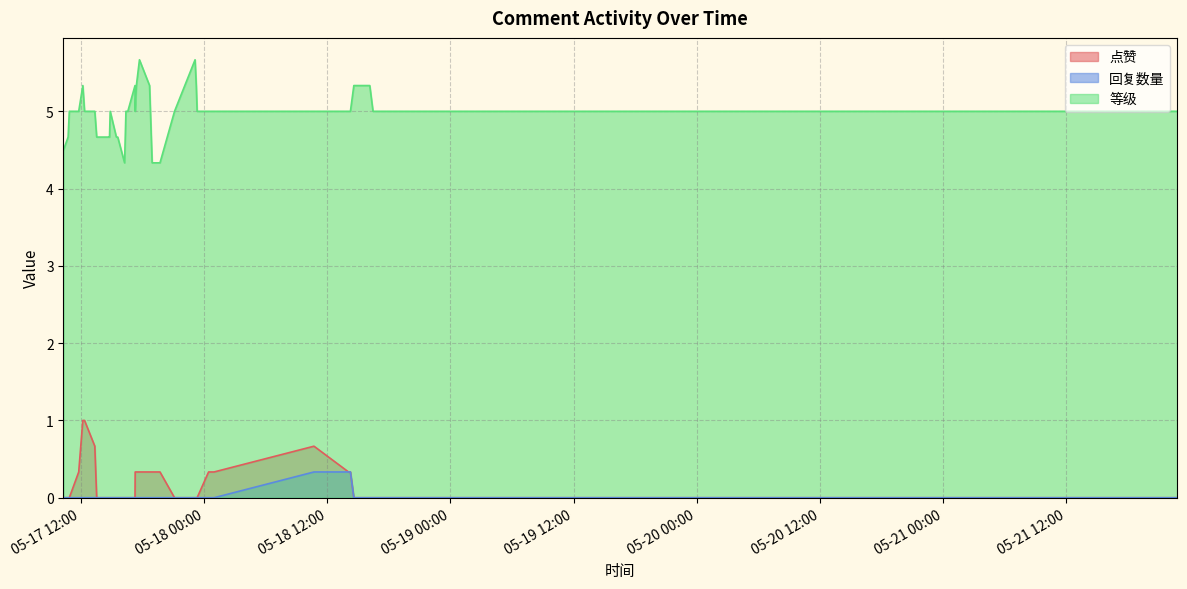

True or false: 等级 and 回复数量 cross at least once.

False